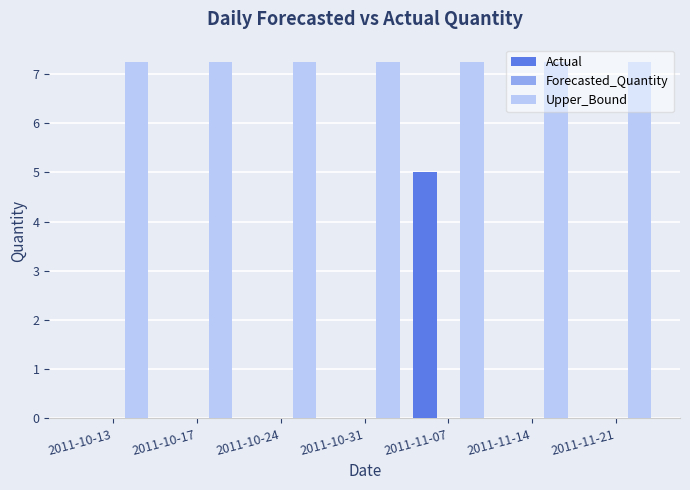

Is it true that Actual equals 0.0 at 2011-10-13?

True